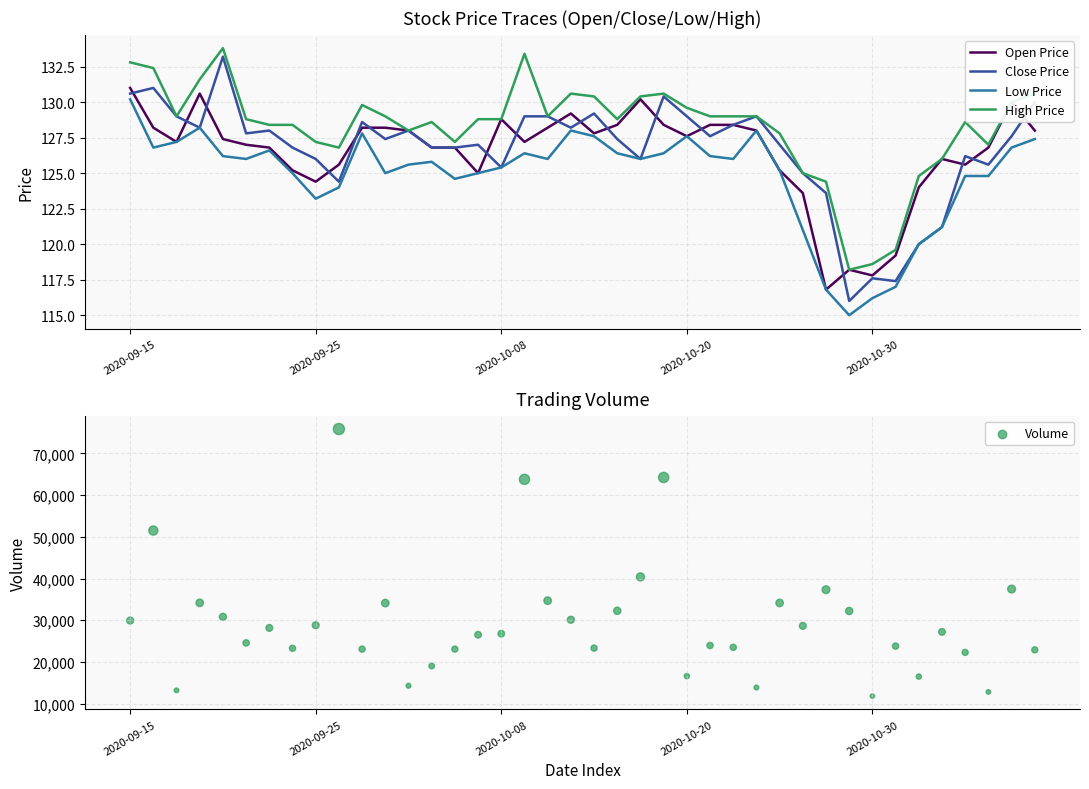

Is the value of Open Price at 10 greater than the value of Close Price at 34?

Yes